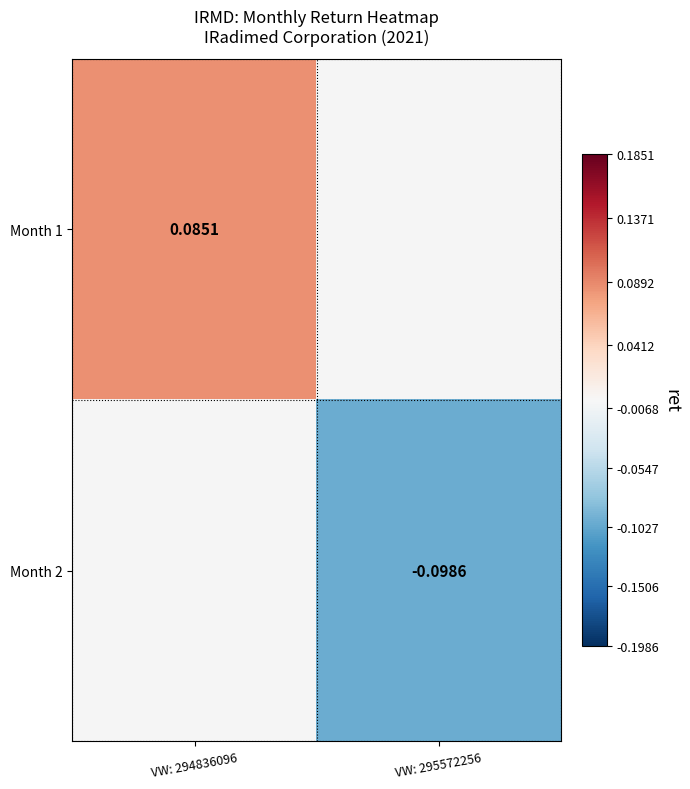

Is the value of Month 2 at VW: 295572256 greater than the value of Month 1 at VW: 294836096?

No